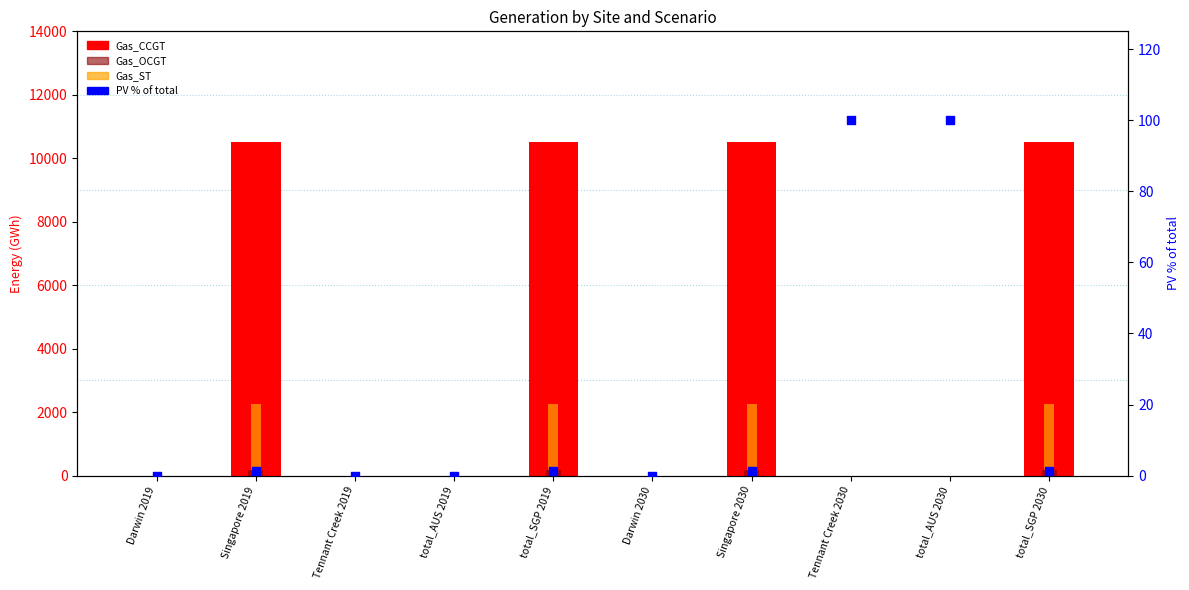

Which series contains the lowest Y value?

Gas_CCGT